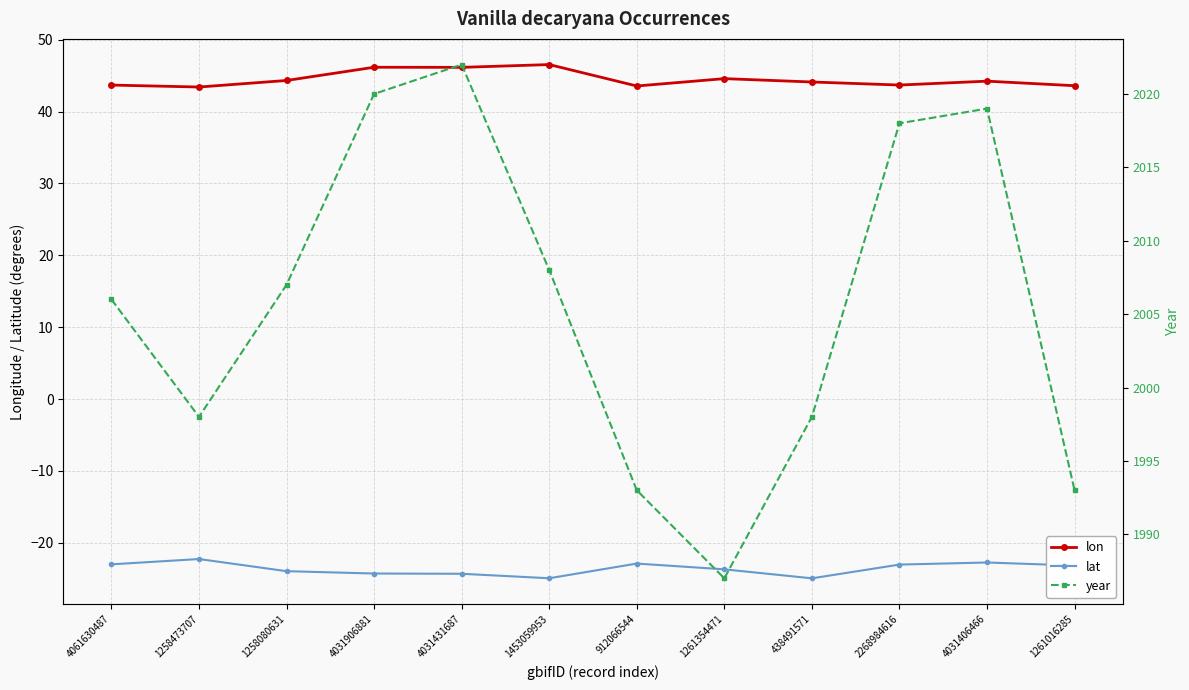

Is the value of lon at 1261354471 greater than the value of lat at 1261016285?

Yes